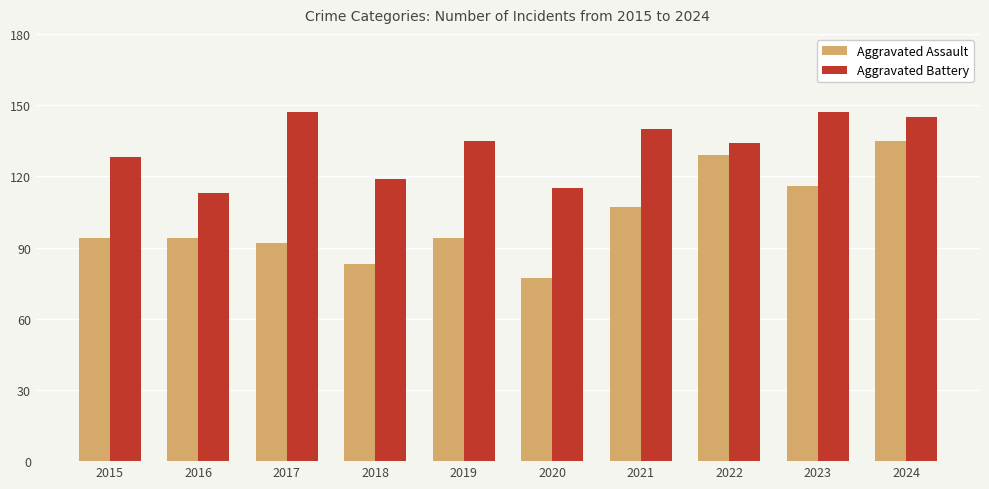

True or false: Aggravated Battery has a value of 202 at 2016.

False